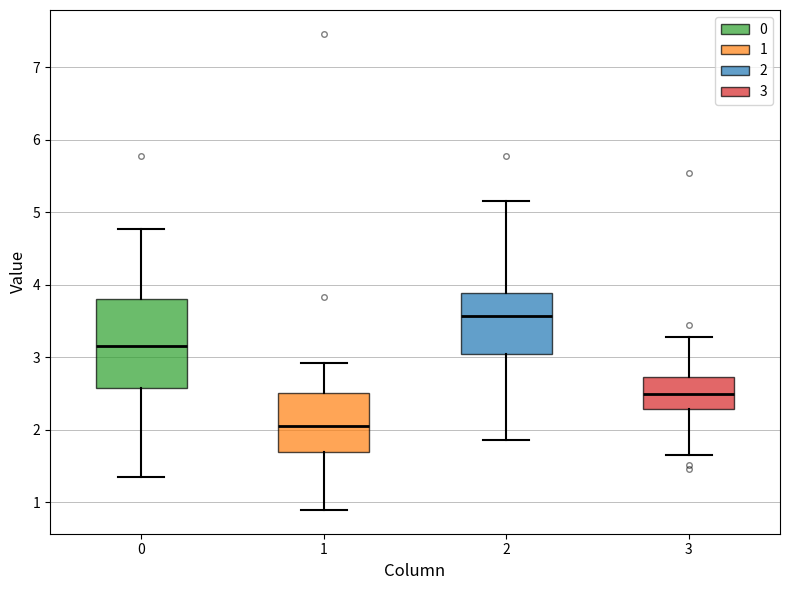

Reading left to right, transcribe this box plot: for each box, give where its median line is, the range the box spans, and where its two whiskers end, as read against the y-axis. The values are not printed on the chart, so give them approximately, as read against the axis.

0: median 3.2, box 2.6 to 3.8, whiskers 1.4 to 4.8
1: median 2.1, box 1.7 to 2.5, whiskers 0.9 to 2.9
2: median 3.6, box 3.0 to 3.9, whiskers 1.9 to 5.2
3: median 2.5, box 2.3 to 2.7, whiskers 1.7 to 3.3